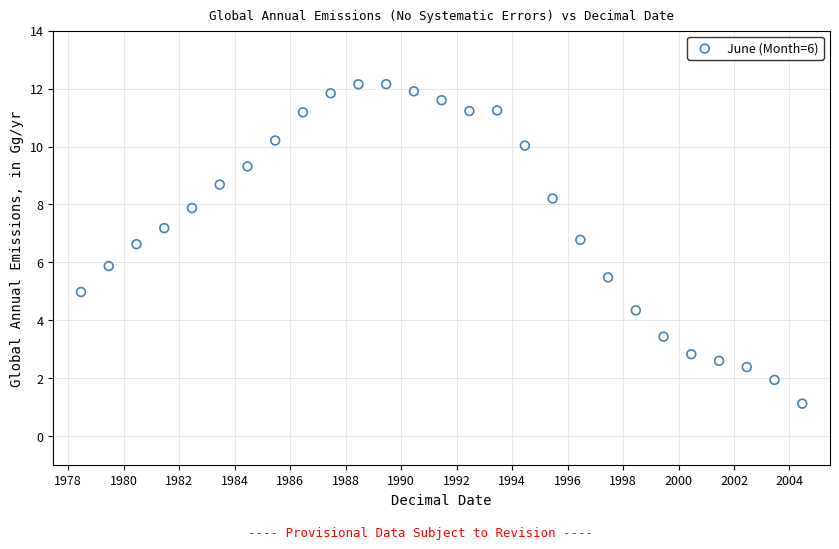

What is the range of X values (max minus min)?

26.0